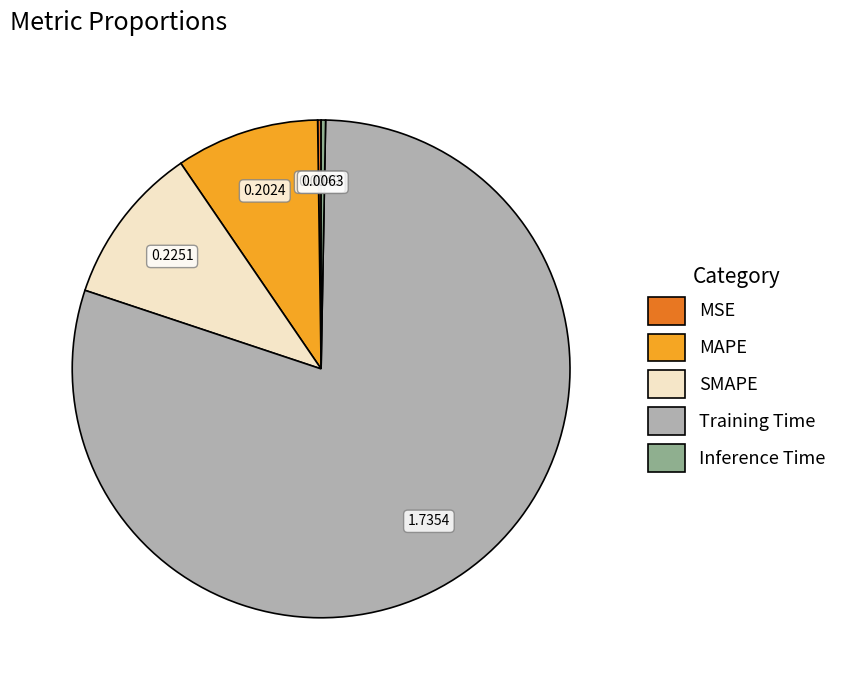

Between SMAPE and Inference Time, which is larger?

SMAPE